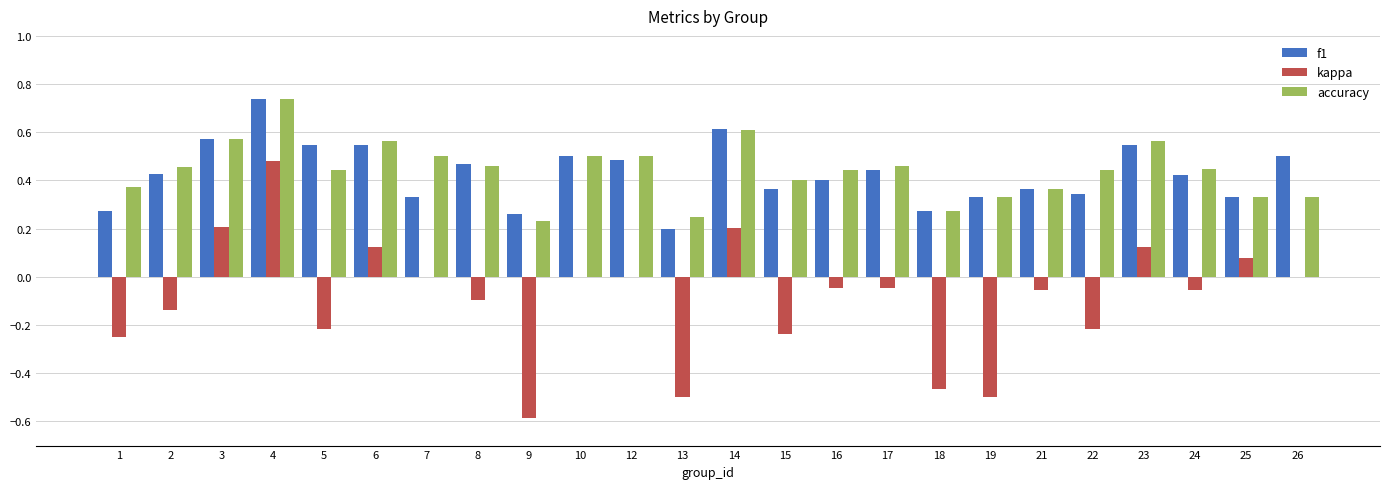

The value of f1 at 5 is 0.8. True or false?

False